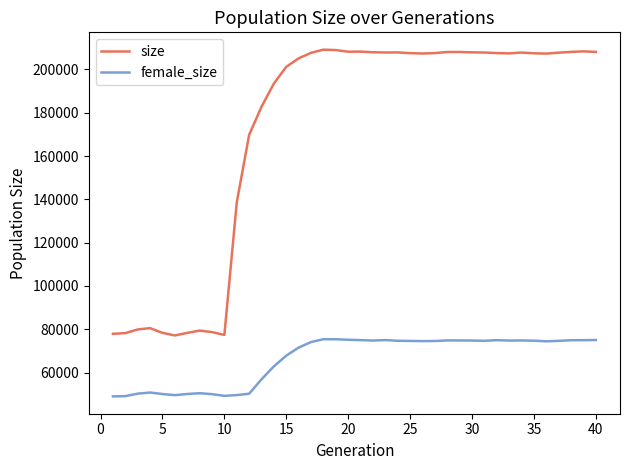

Rank the series by their maximum value, from highest to lowest.

size, female_size